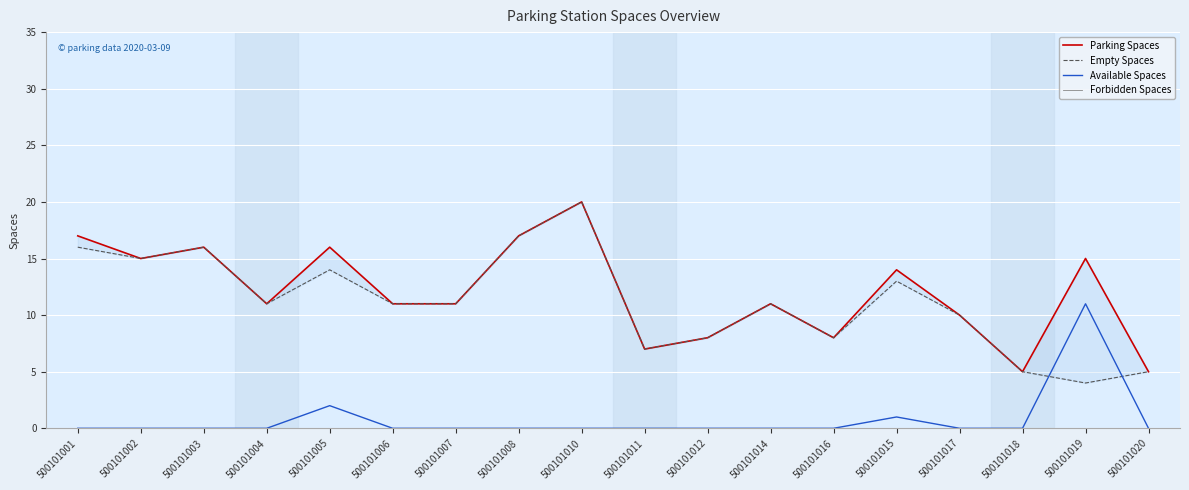

What is the label of the 3rd point from the right?

500101018